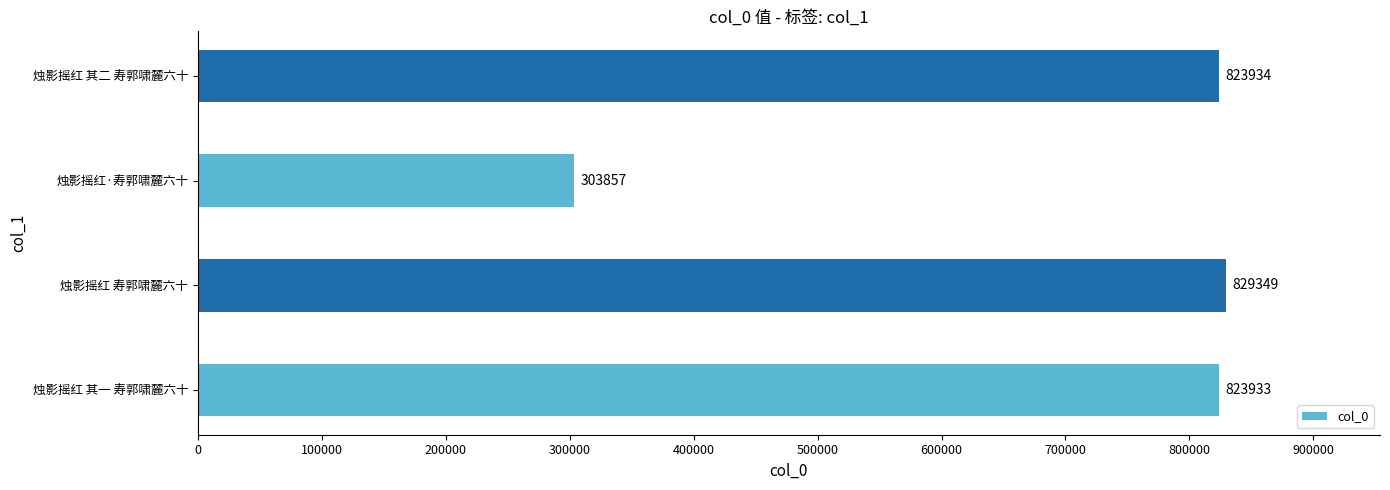

Which category has the highest value across all series?

烛影摇红 寿郭啸麓六十